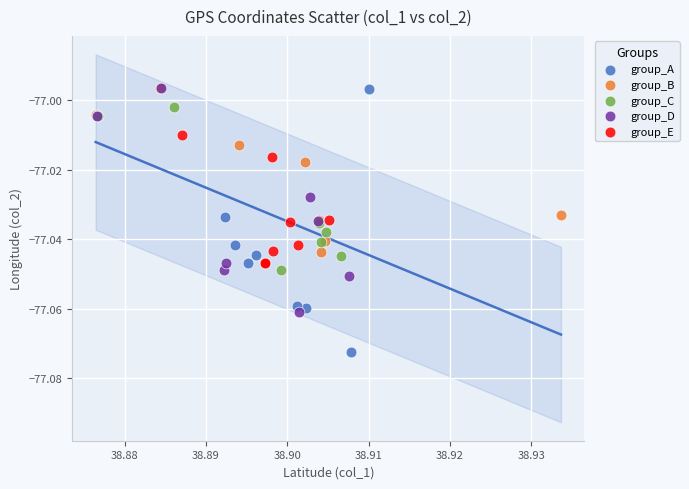

Which series contains the lowest Y value?

group_A